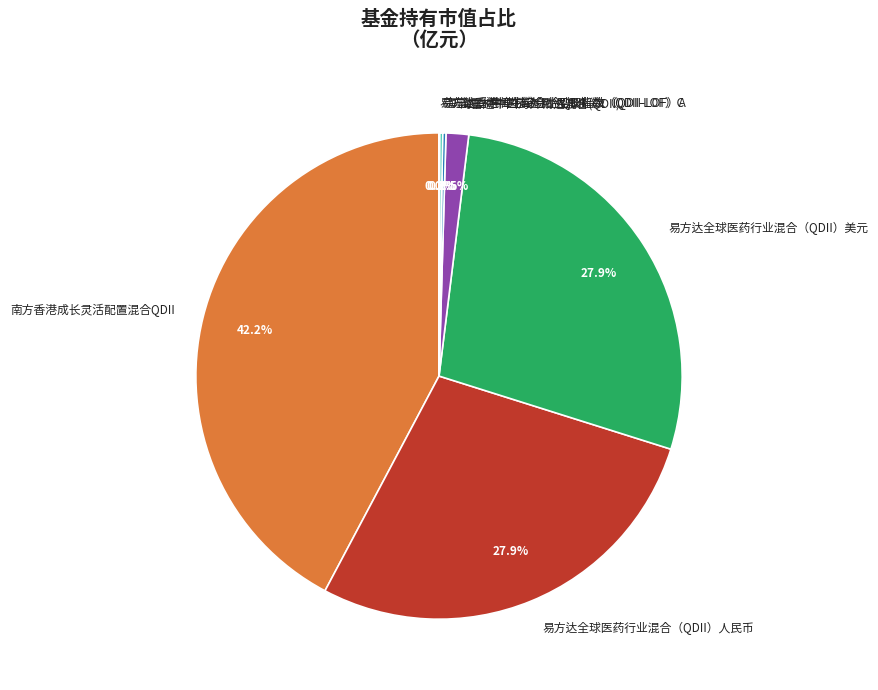

Does 易方达全球医药行业混合（QDII）人民币 account for over 50% of the chart?

No